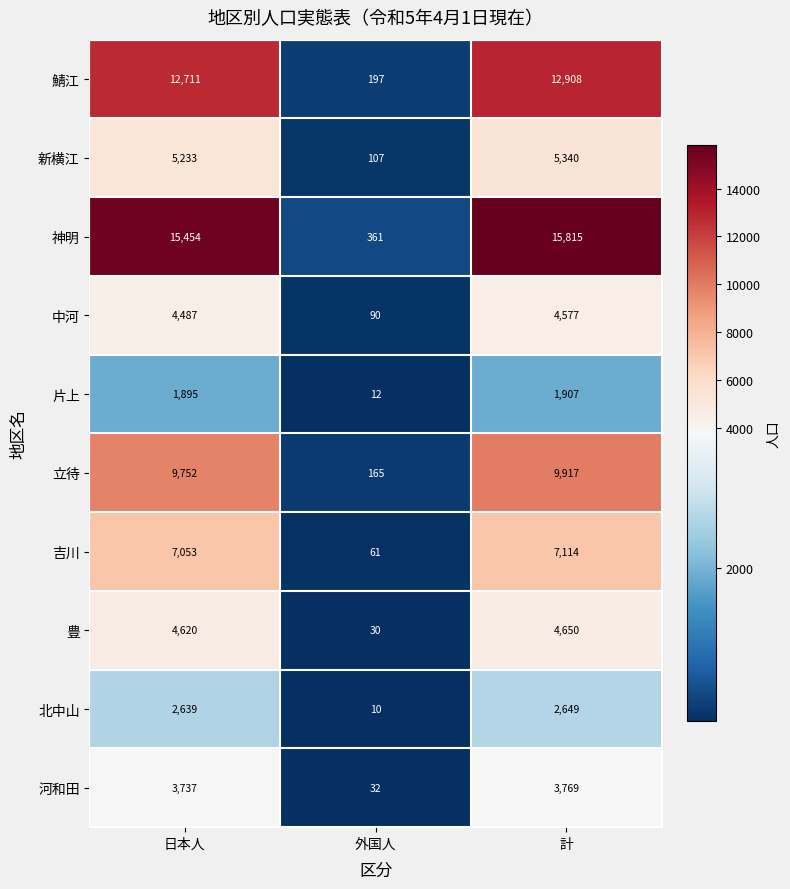

Reading left to right, what are all the values shown in this chart?

鯖江: 日本人=12711	外国人=197	計=12908
新横江: 日本人=5233	外国人=107	計=5340
神明: 日本人=15454	外国人=361	計=15815
中河: 日本人=4487	外国人=90	計=4577
片上: 日本人=1895	外国人=12	計=1907
立待: 日本人=9752	外国人=165	計=9917
吉川: 日本人=7053	外国人=61	計=7114
豊: 日本人=4620	外国人=30	計=4650
北中山: 日本人=2639	外国人=10	計=2649
河和田: 日本人=3737	外国人=32	計=3769